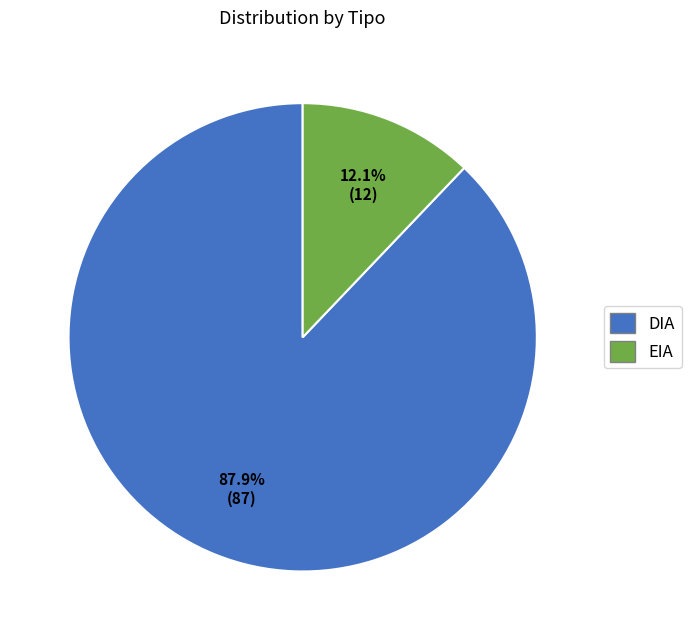

Which slice is the smallest?

EIA